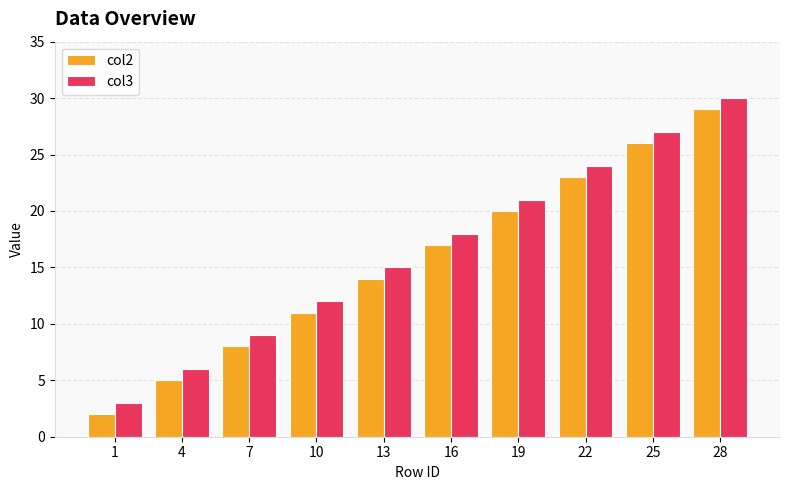

How many distinct data groups are displayed?

2